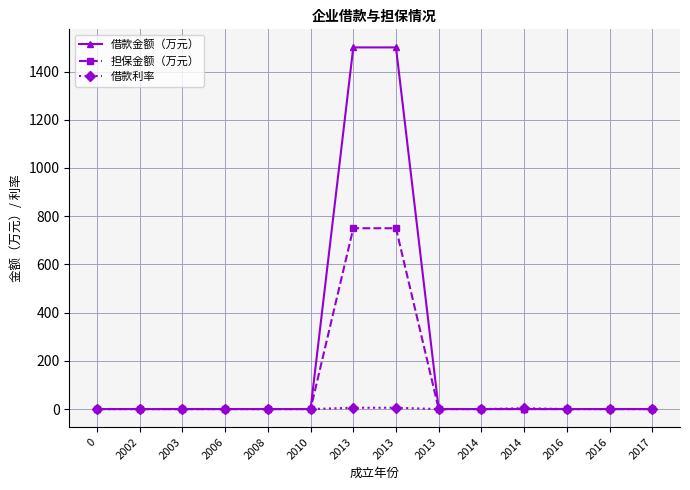

Which category has the highest value in the 借款金额（万元） series?

2013